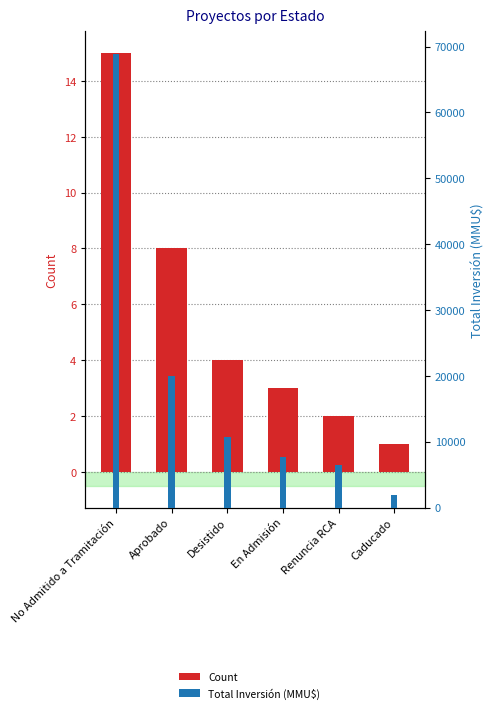

List the series in order of their overall mean, highest first.

Total Inversión (MMU$), Count